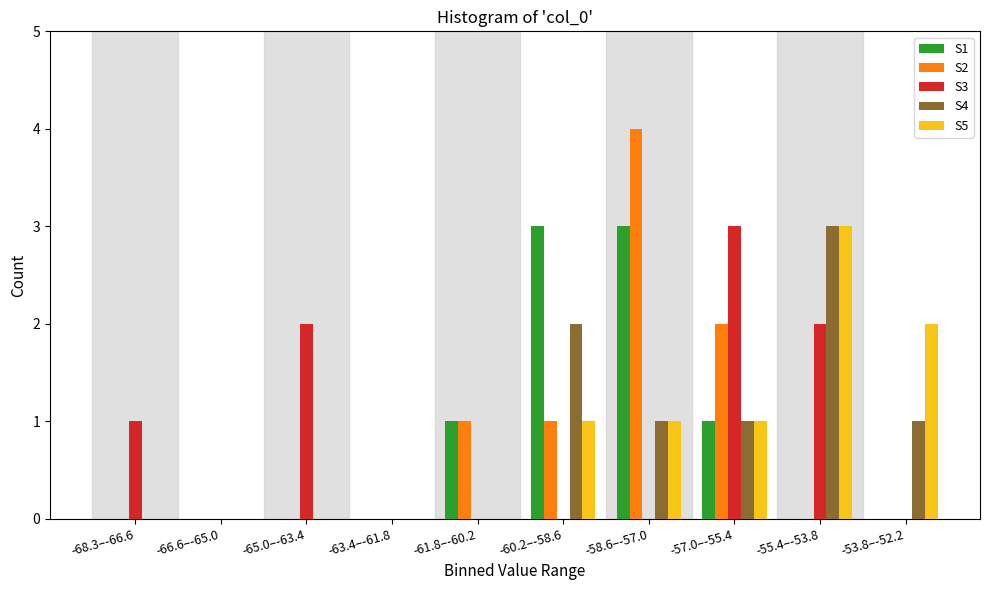

The value of S2 at -55.4–-53.8 is 0. True or false?

True